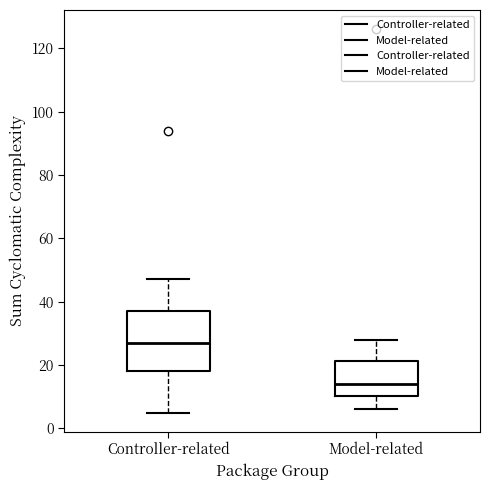

Which box's median line is the lowest?

Model-related